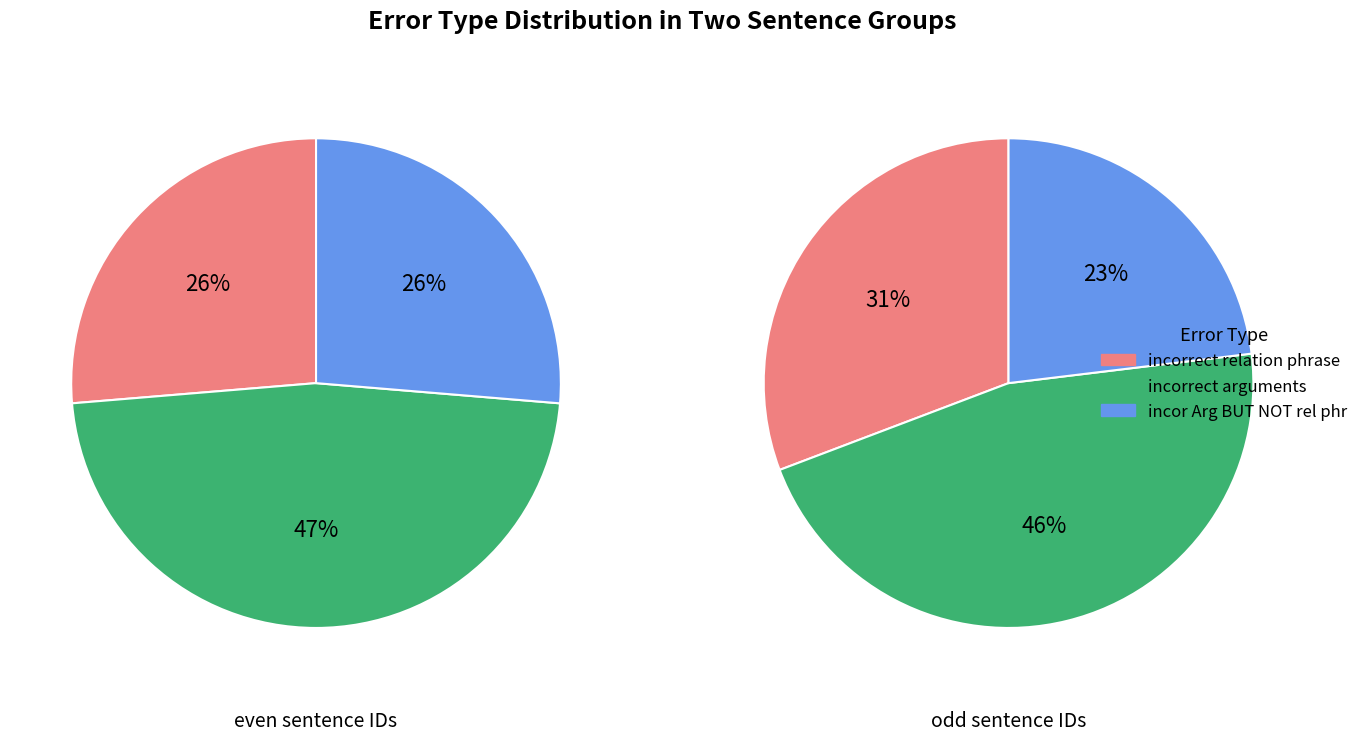

To the nearest percent, what portion does 1 represent?

30%